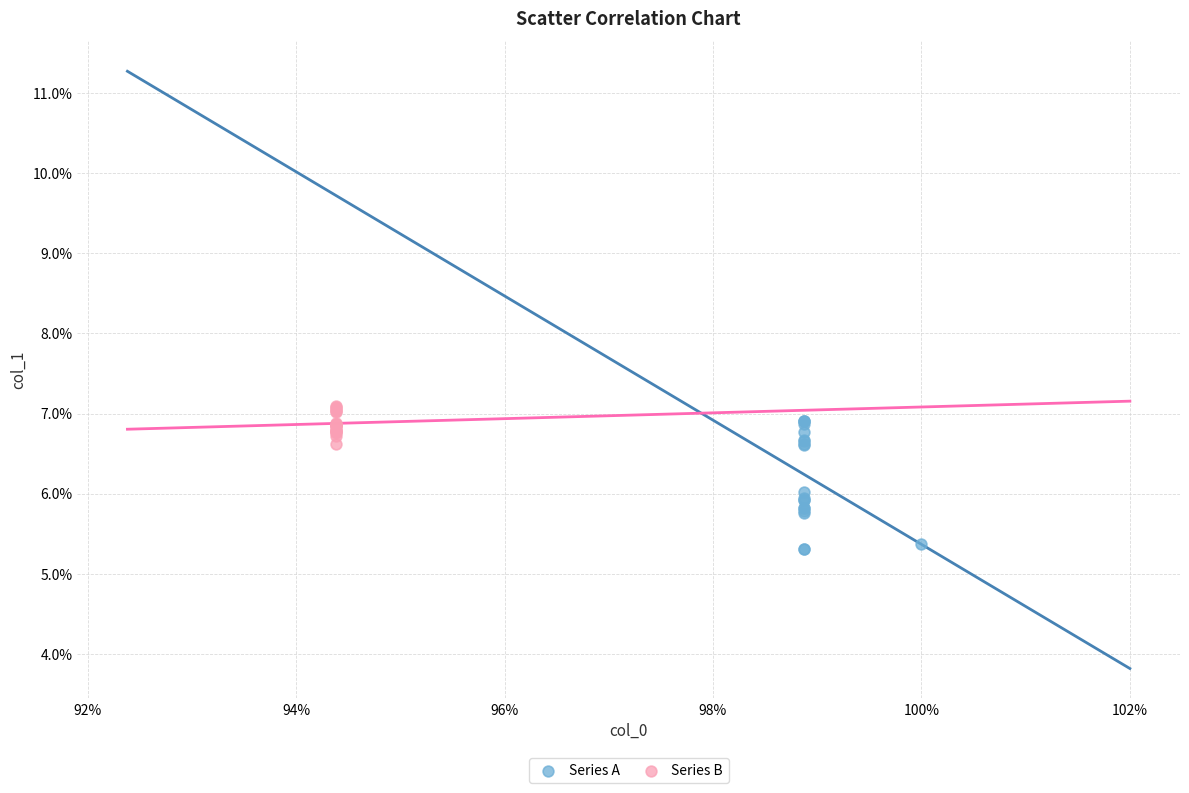

What are all the series names shown in the legend?

Series A, Series B